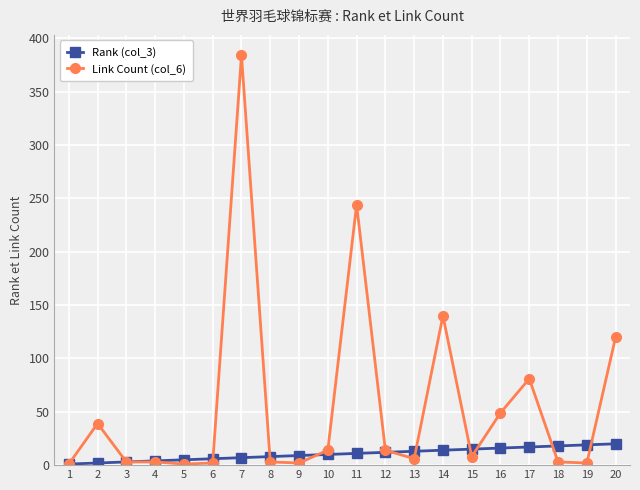

What is the sum of the Link Count (col_6) values at 3 and 17?

84